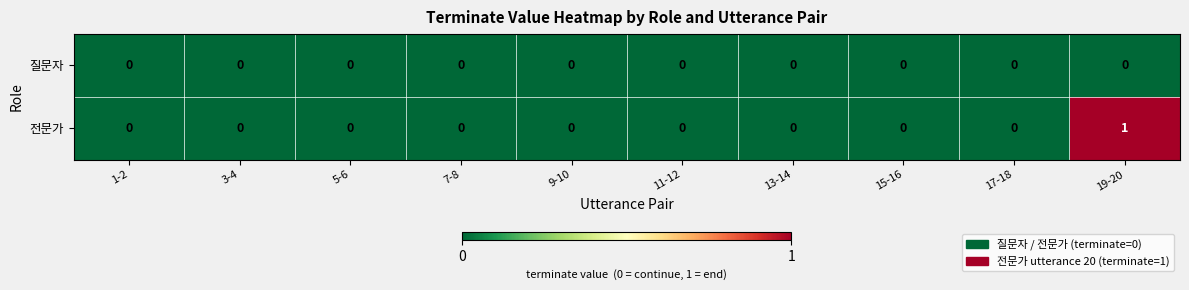

Which label corresponds to the largest value in the chart?

19-20